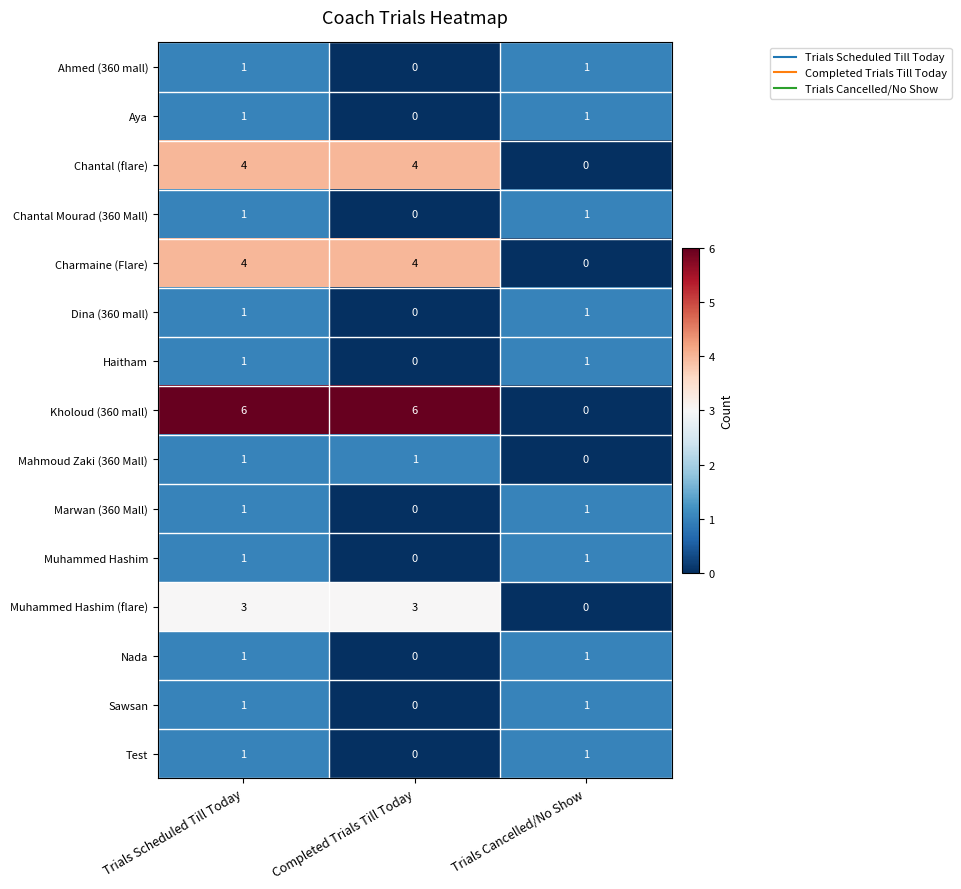

What is the difference between the highest and lowest values at Completed Trials Till Today?

6